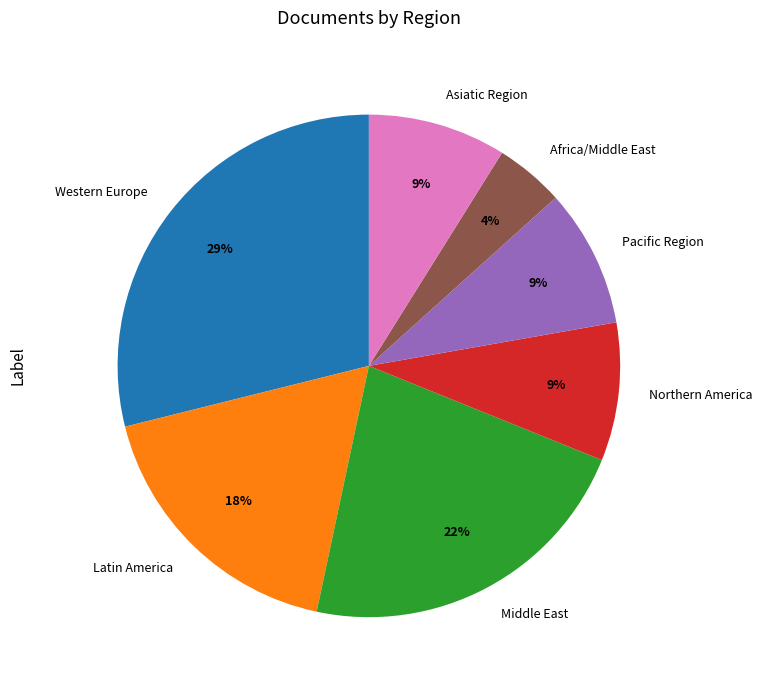

Which category has the biggest portion of the pie?

Western Europe